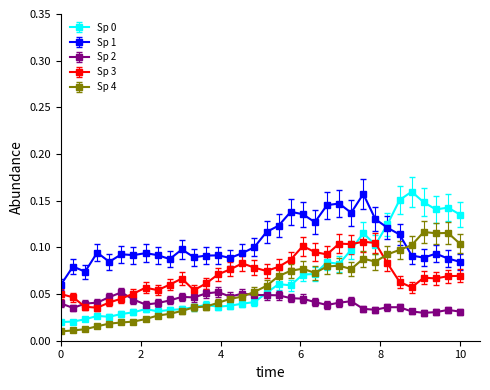

How many intersections are there between Sp 0 and Sp 1?

1